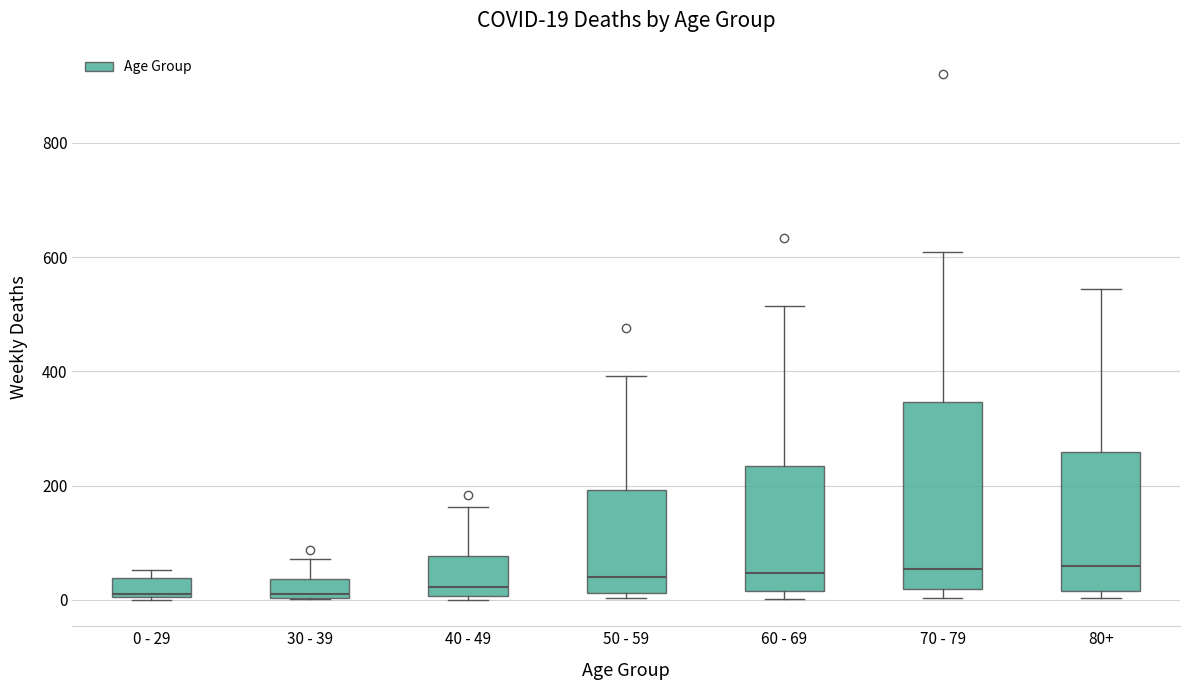

Which box is the tallest, from its lower edge to its upper edge?

70 - 79